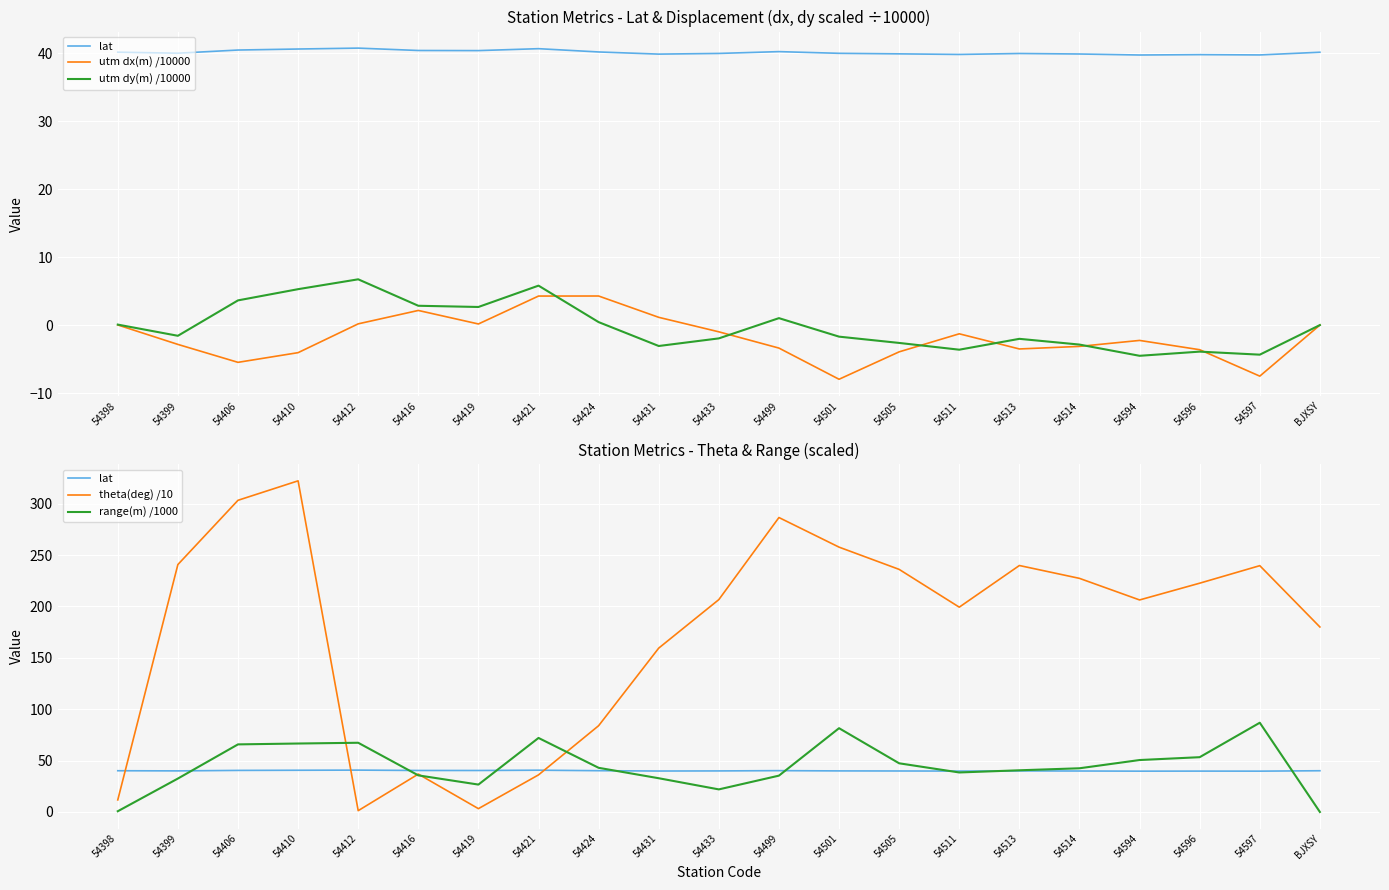

What is the highest value of the lat series?

40.7